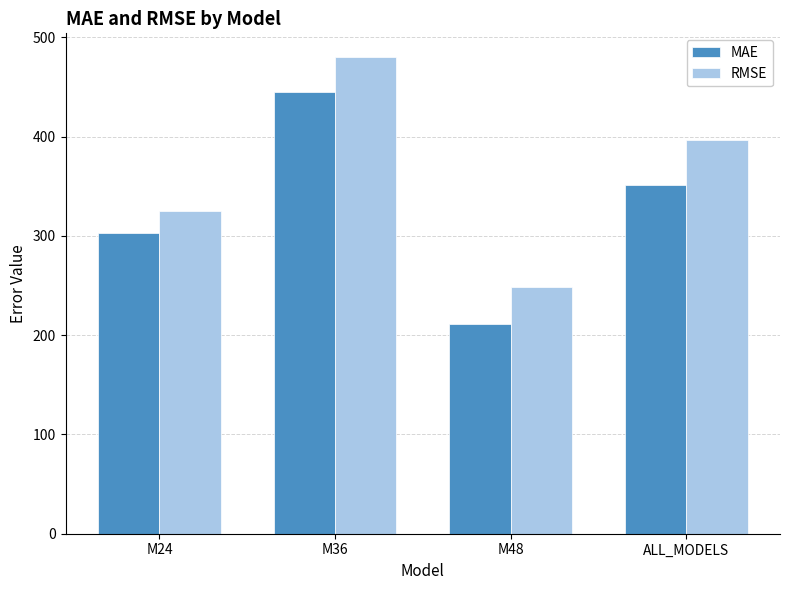

Which series has the widest spread of values?

MAE